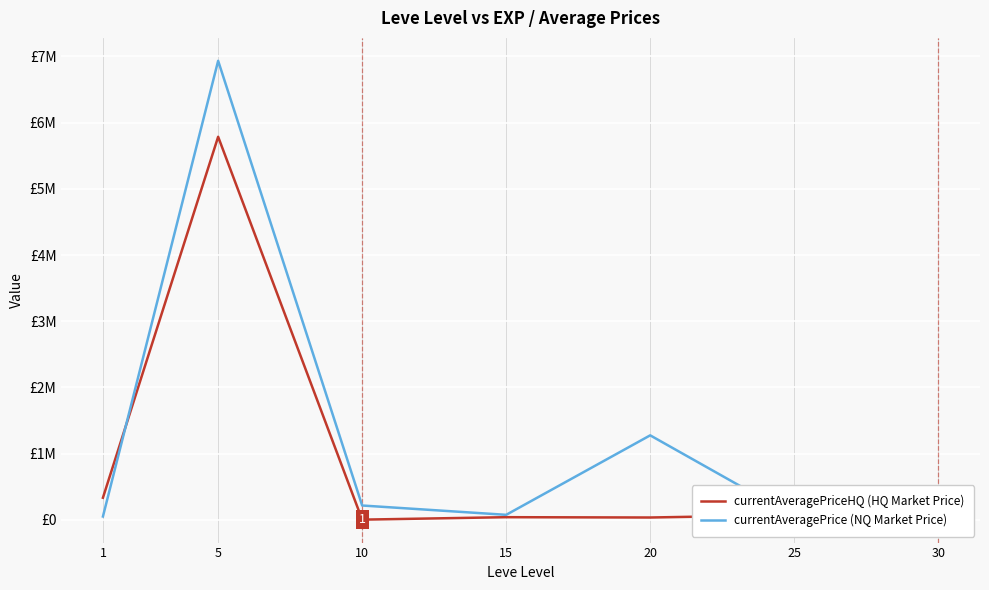

What is the average value of the currentAveragePrice (NQ Market Price) series?

1234558.0